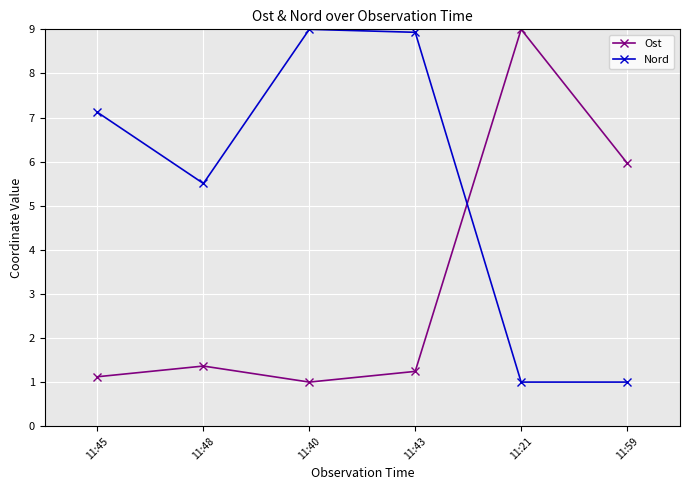

Rank the series at 11:48 from lowest to highest value.

Ost, Nord